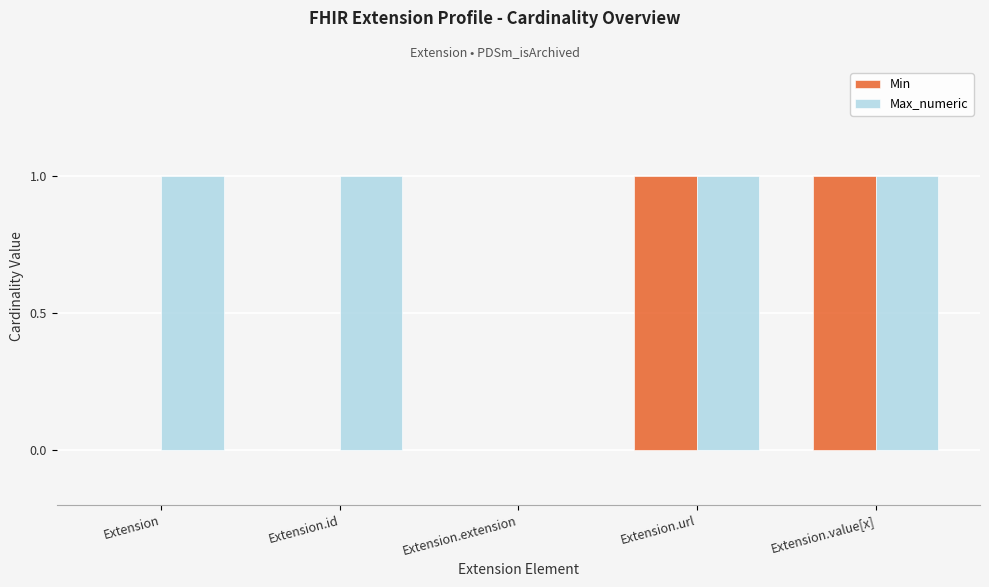

How many groups of bars are there?

5